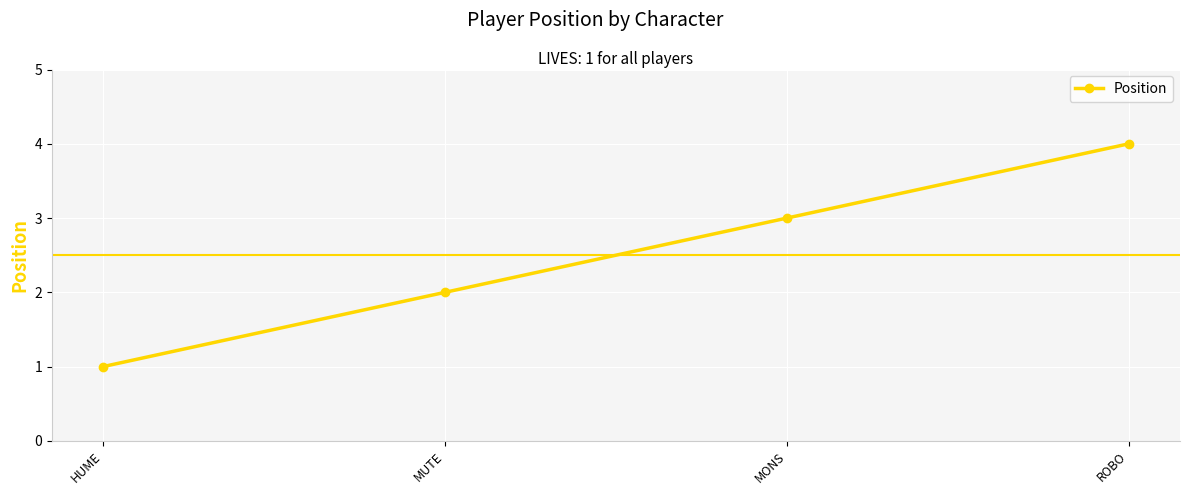

Rank the categories by value from highest to lowest.

ROBO, MONS, MUTE, HUME